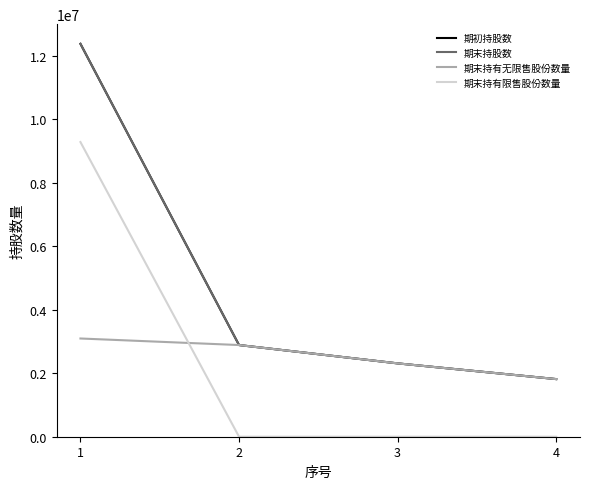

Does the chart have visible grid lines?

No